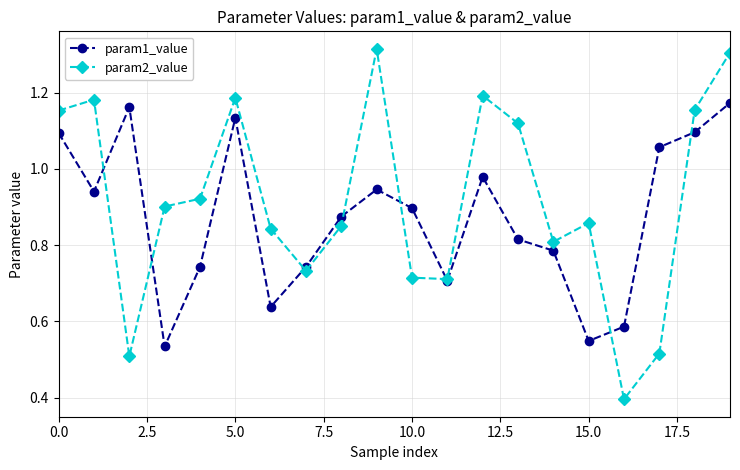

True or false: param1_value and param2_value cross at least once.

True